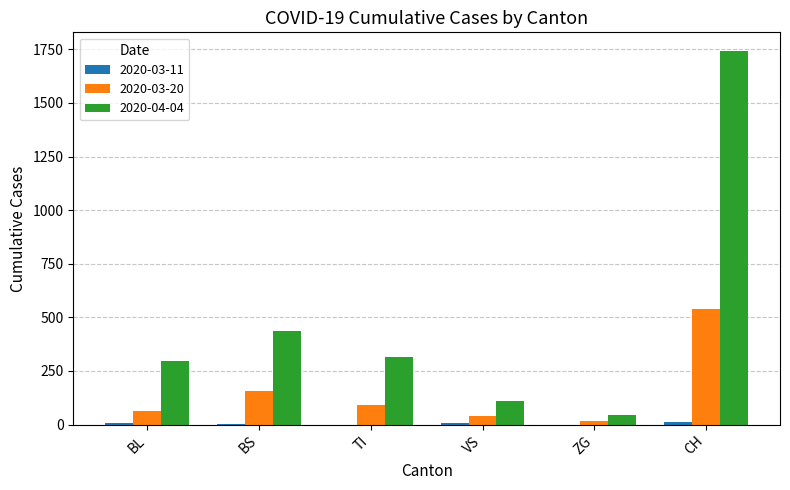

At which category is the sum across all series the highest?

CH